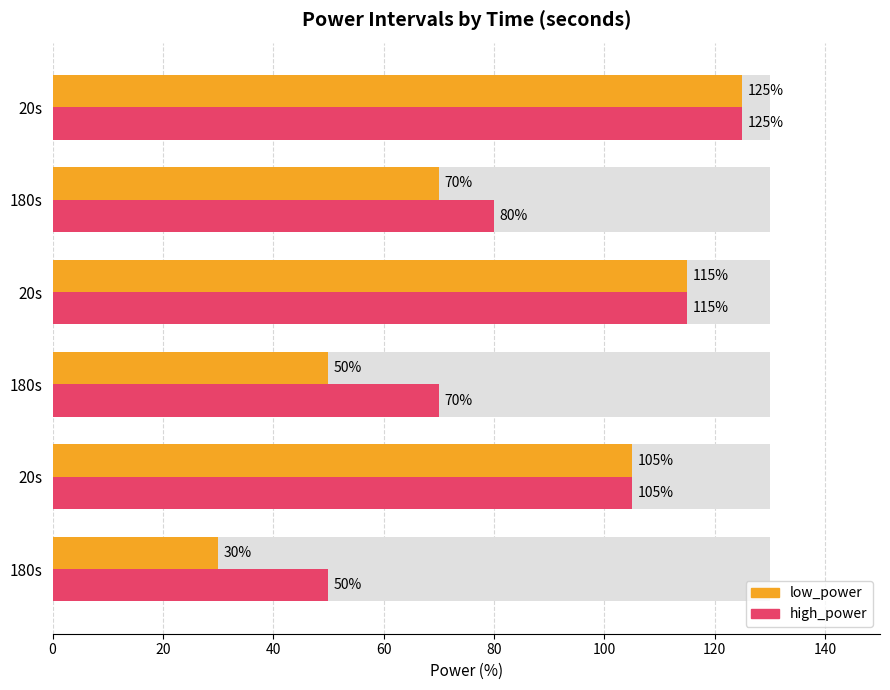

The high_power series shows 201 at 20s. True or false?

False